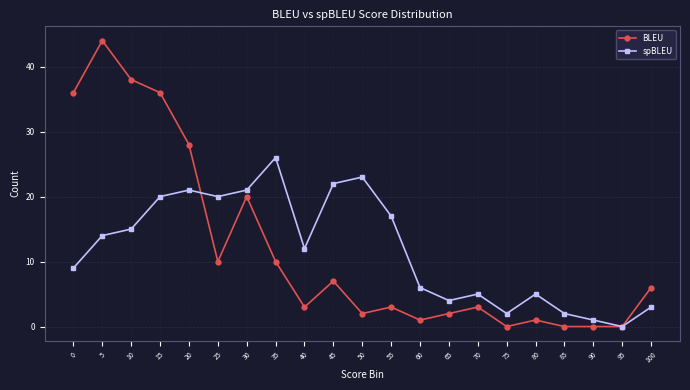

Is the value of spBLEU at 90 greater than the value of BLEU at 55?

No